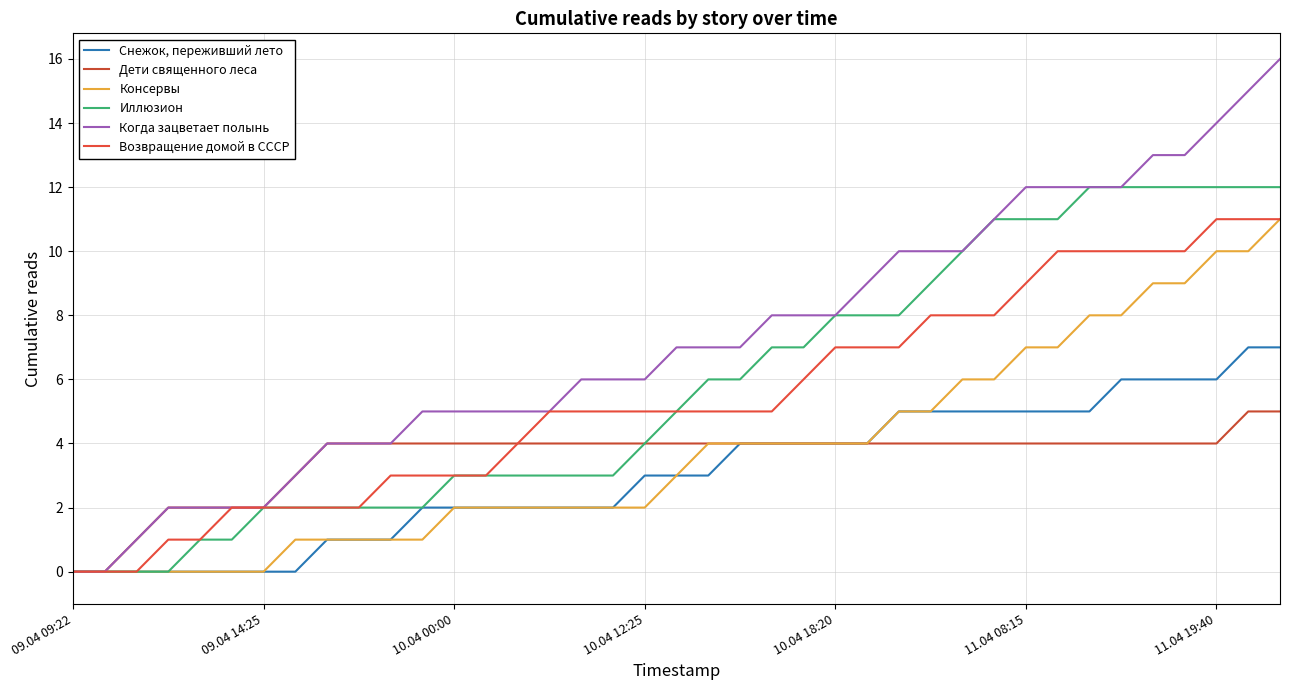

How many lines are shown in the chart?

6